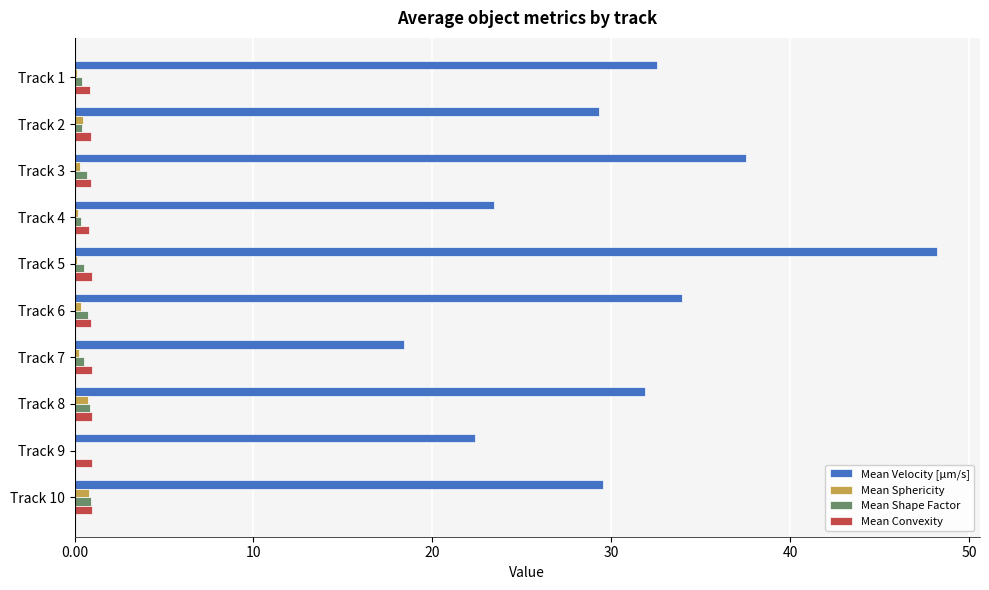

Which series changed the most between Track 5 and Track 8?

Mean Velocity [µm/s]